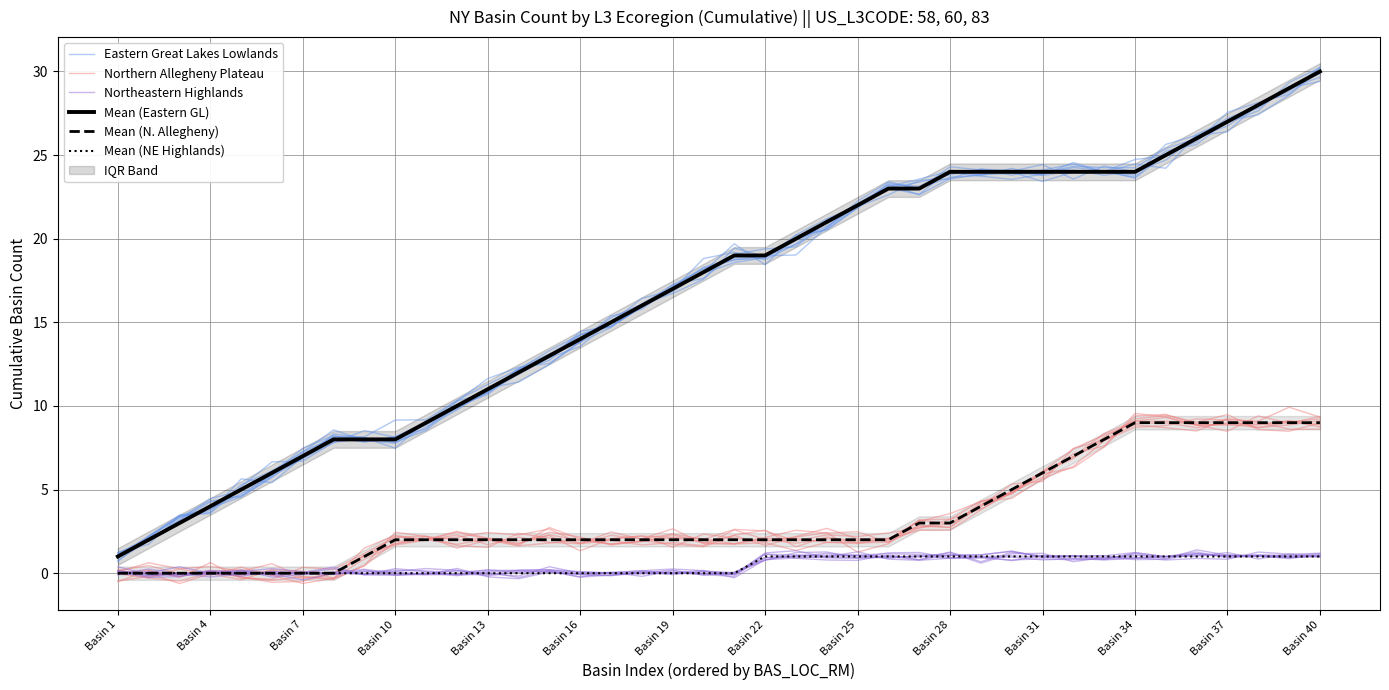

Which category has the highest value in the Eastern Great Lakes Lowlands series?

Basin 40